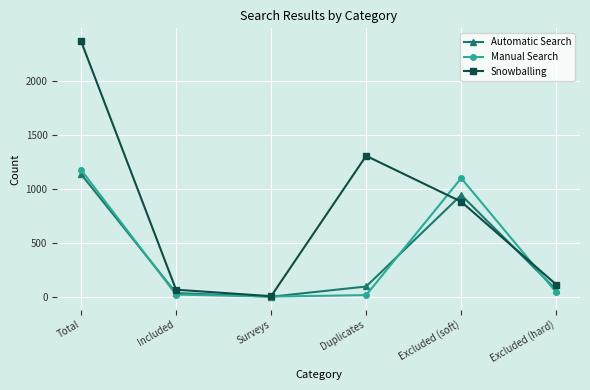

Count the number of categories in the chart.

6